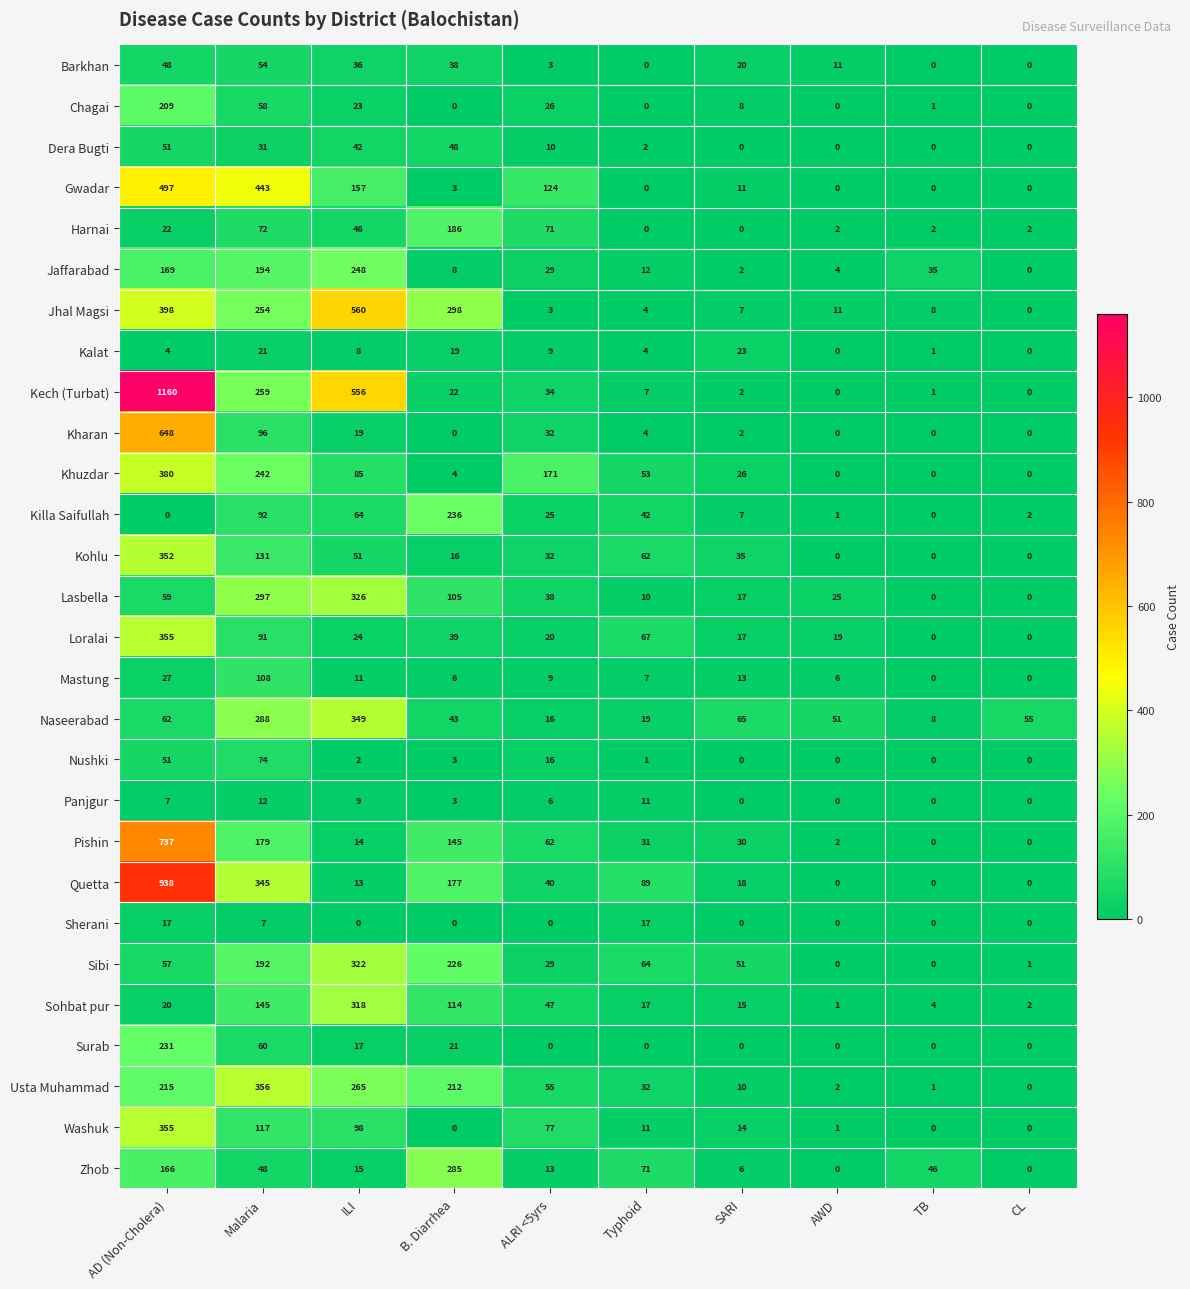

Is it true that Pishin equals 48 at SARI?

False